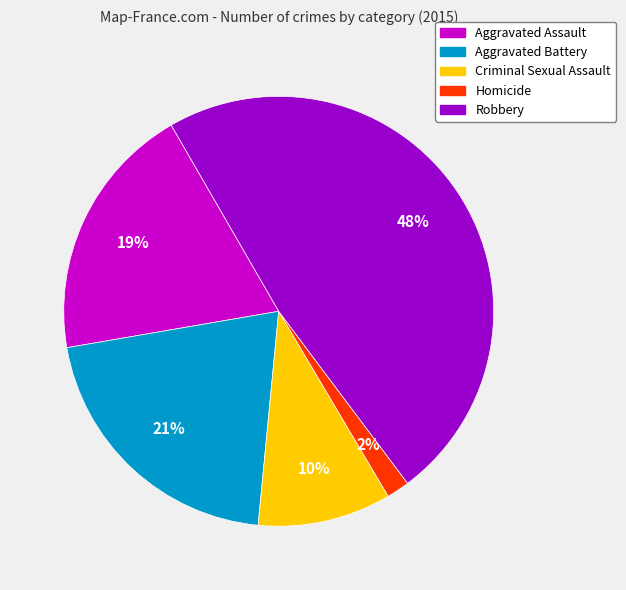

What percentage is the Homicide slice, to the nearest percent?

2%